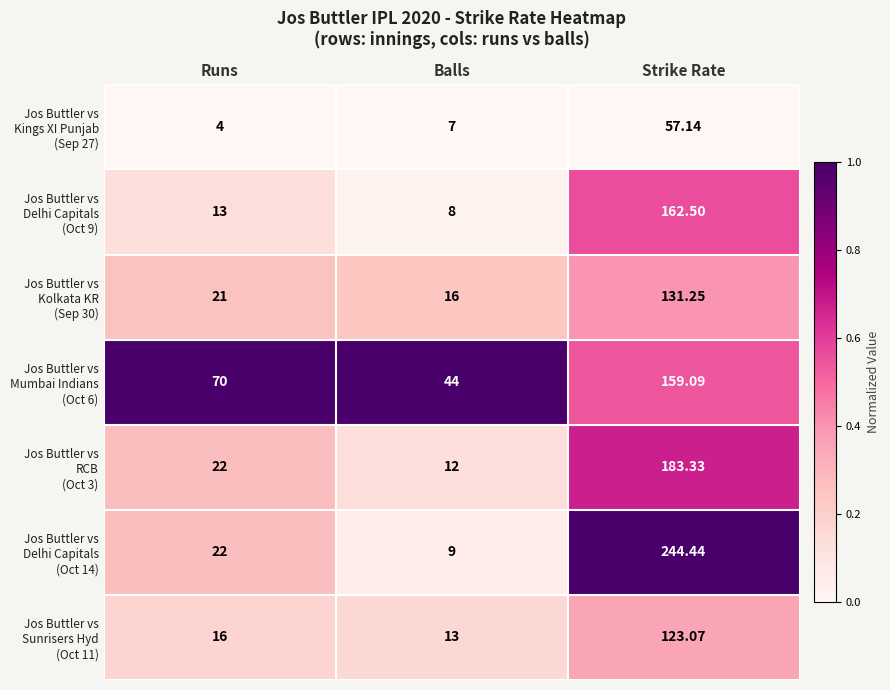

At which category does the chart reach its peak across all series?

Strike Rate